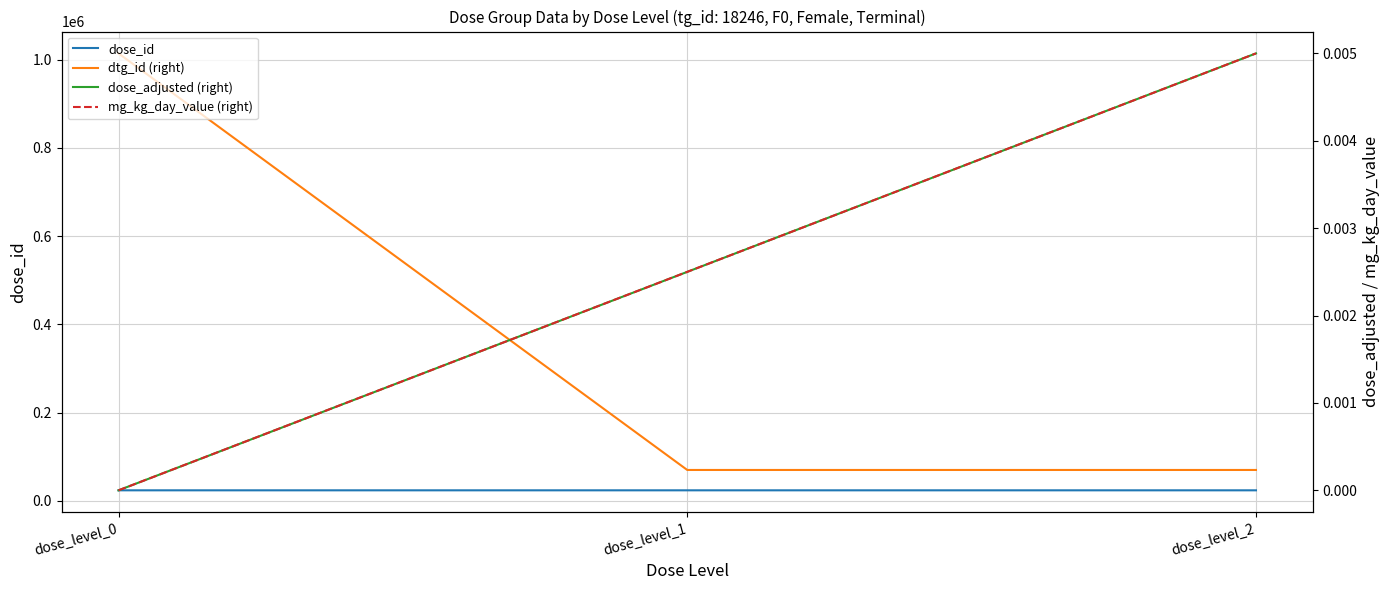

Is the value of dose_id at dose_level_0 greater than the value of dtg_id (right) at dose_level_1?

No